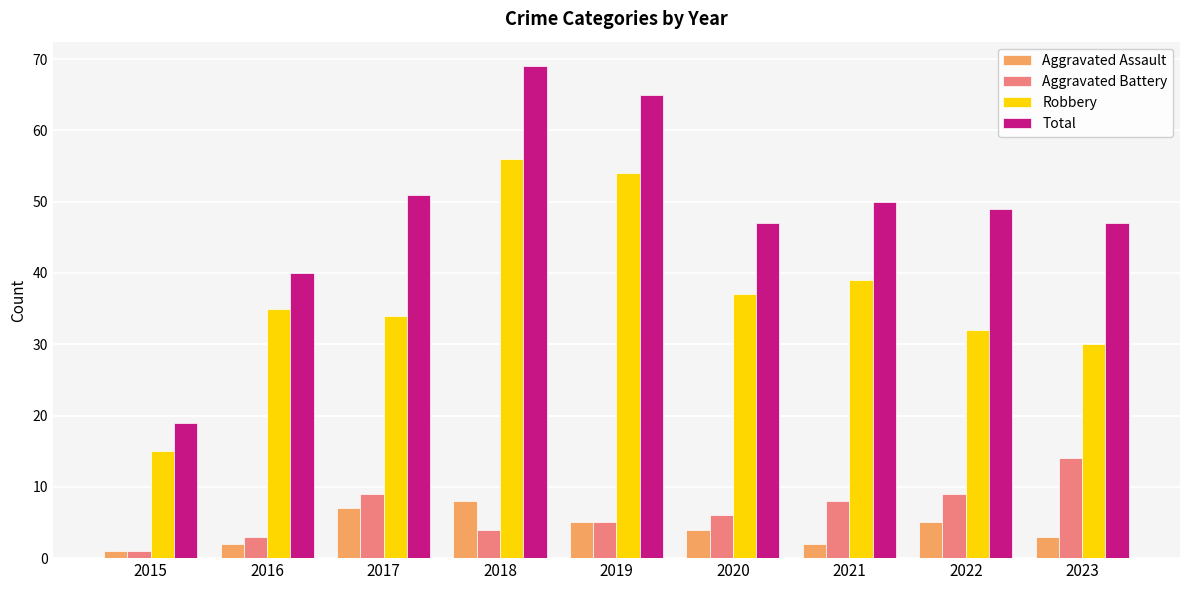

What is the highest value of the Total series?

69